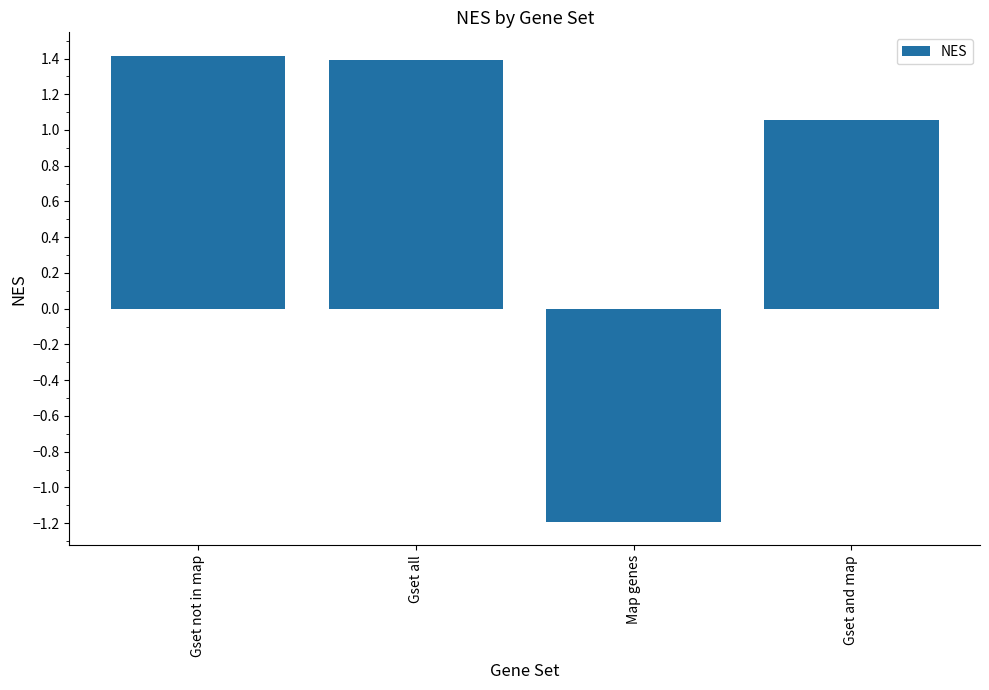

What is the smallest value displayed?

-1.2